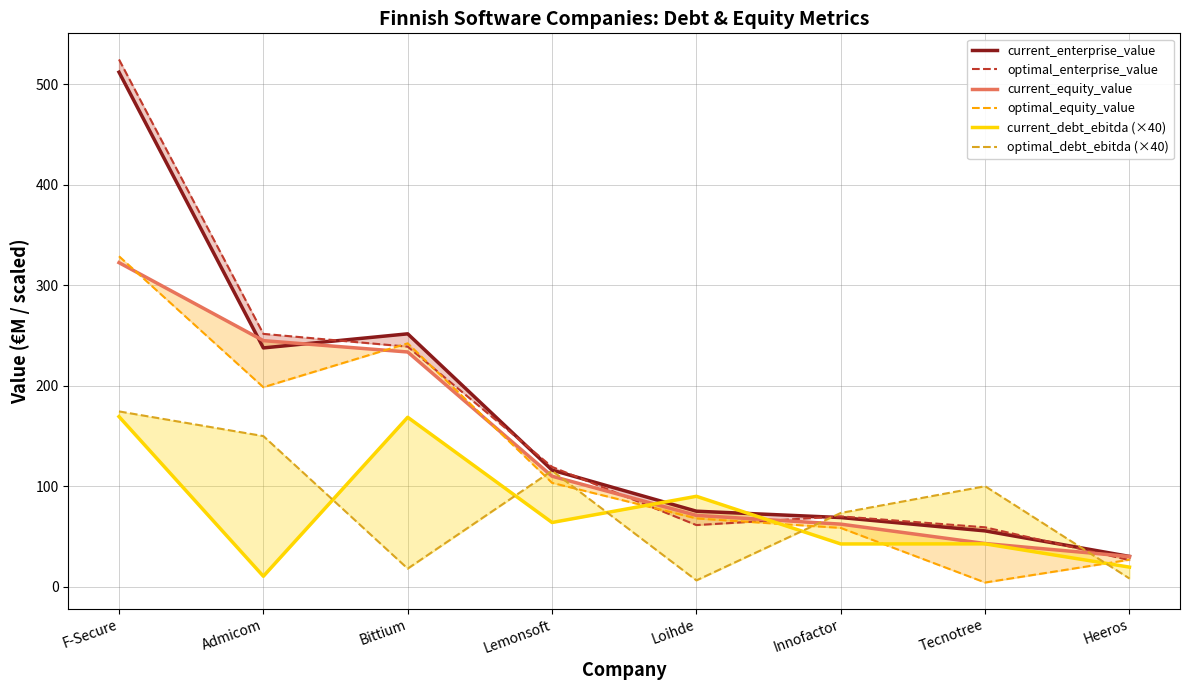

True or false: current_enterprise_value has more than 0 interior local peaks.

True